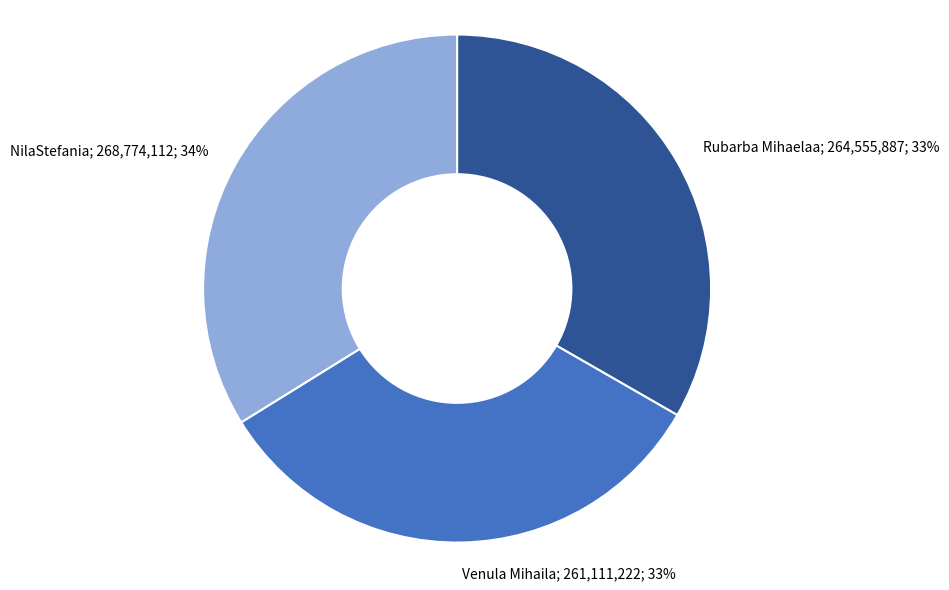

Which slice is the largest?

NilaStefania